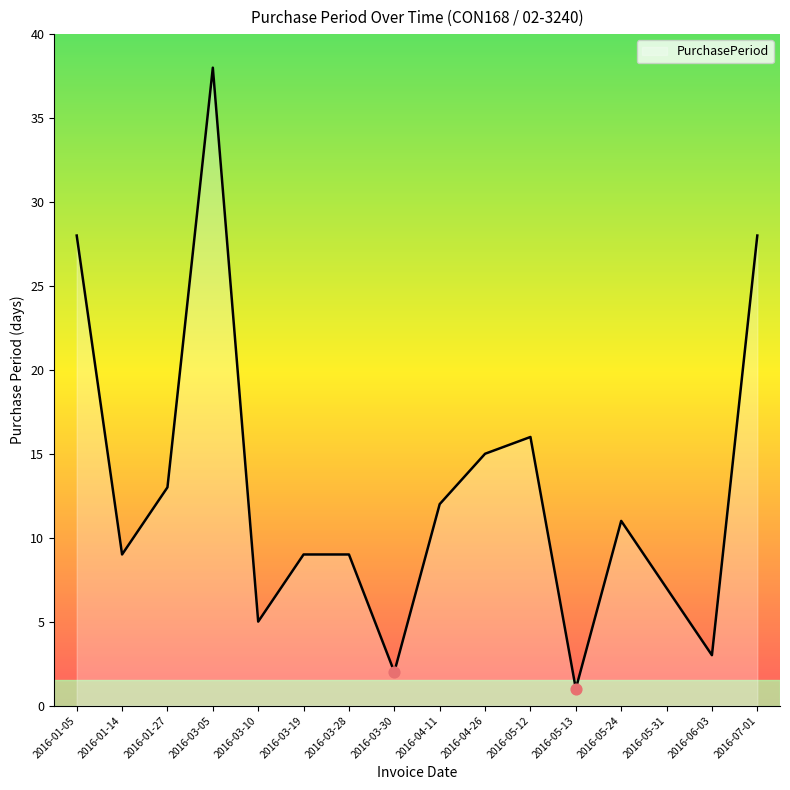

What is the ratio of the value at 2016-01-27 to the value at 2016-03-19?

1.4